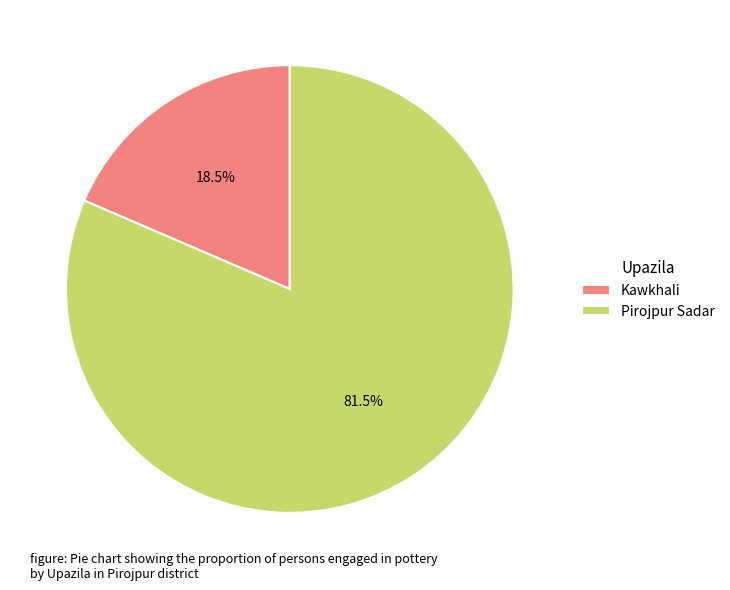

Between Pirojpur Sadar and Kawkhali, which is larger?

Pirojpur Sadar